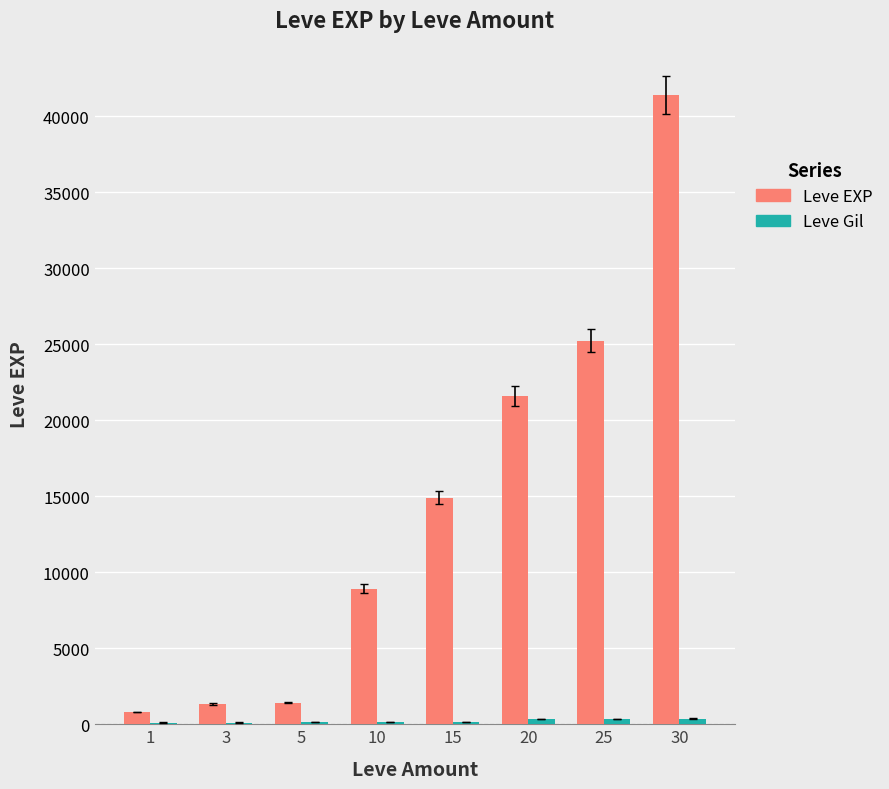

What is the greatest value displayed?

41410